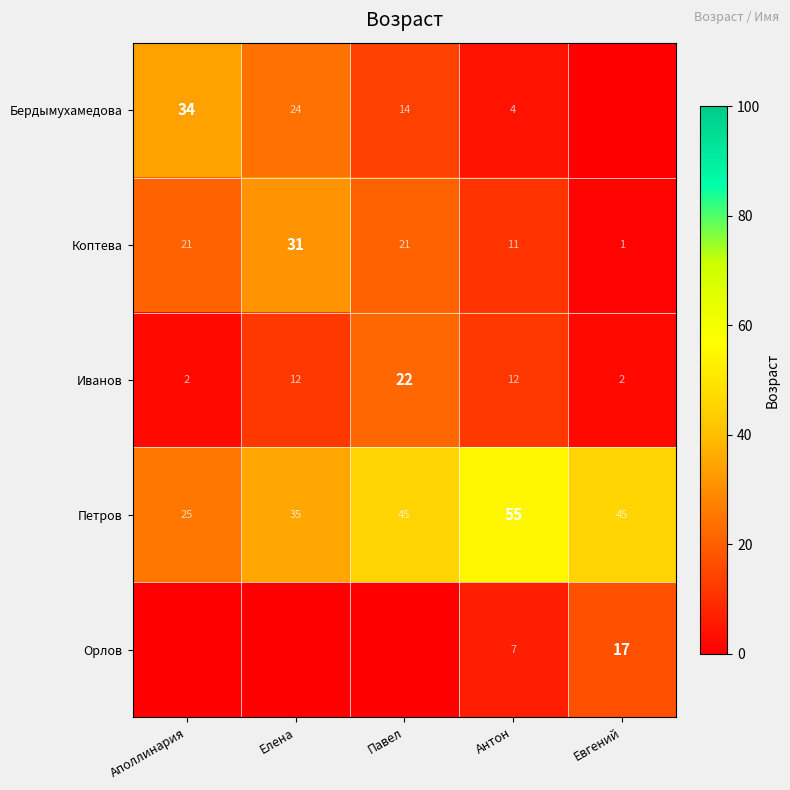

Which category has the lowest value across all series?

Евгений